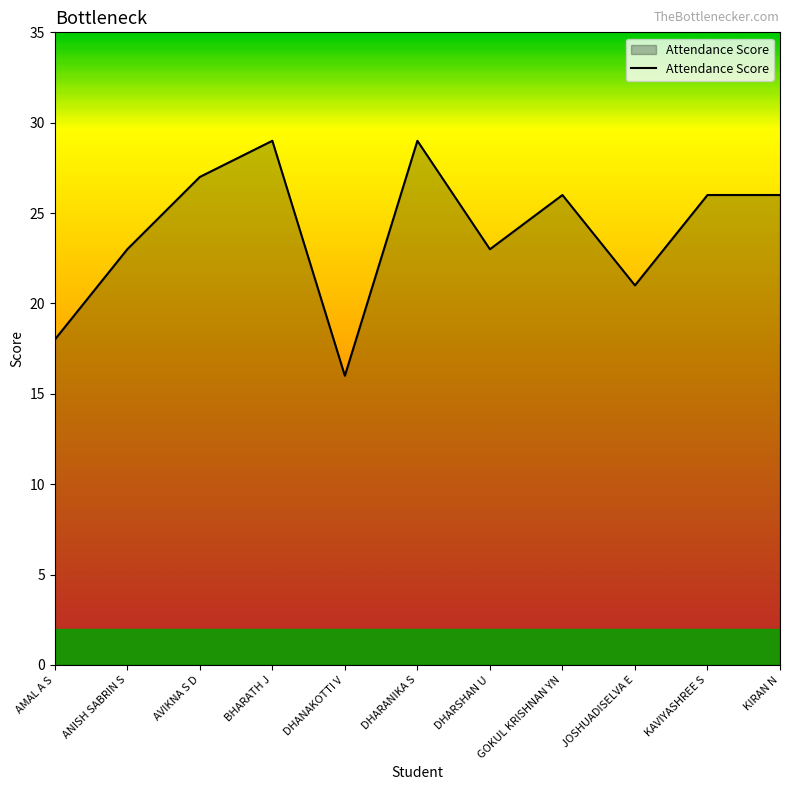

What is the approximate value at KAVIYASHREE S?

26